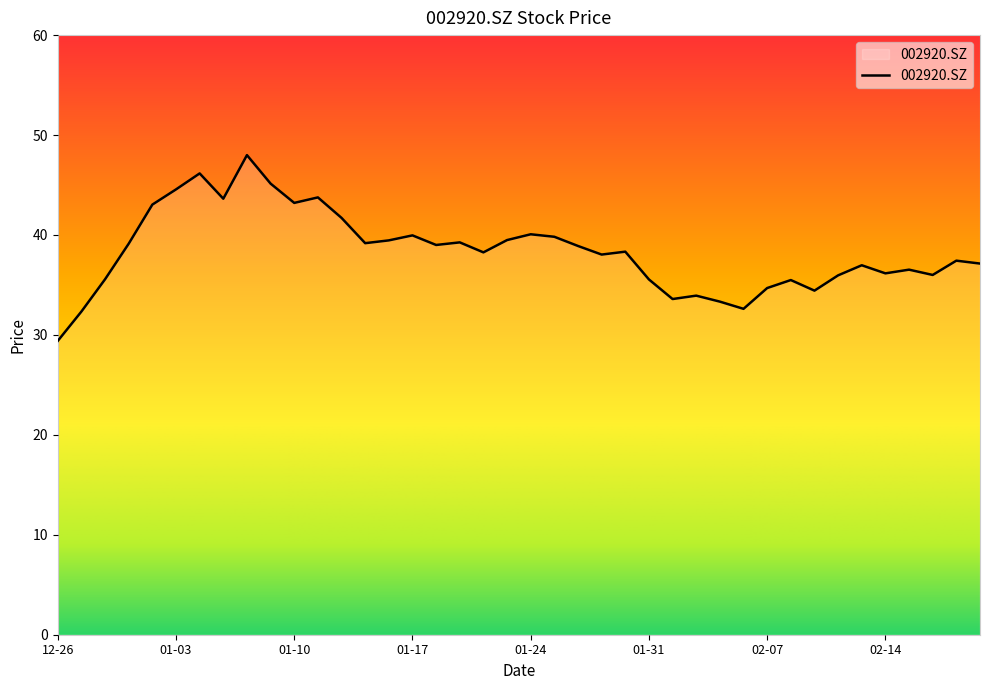

What is the greatest value displayed?

48.0